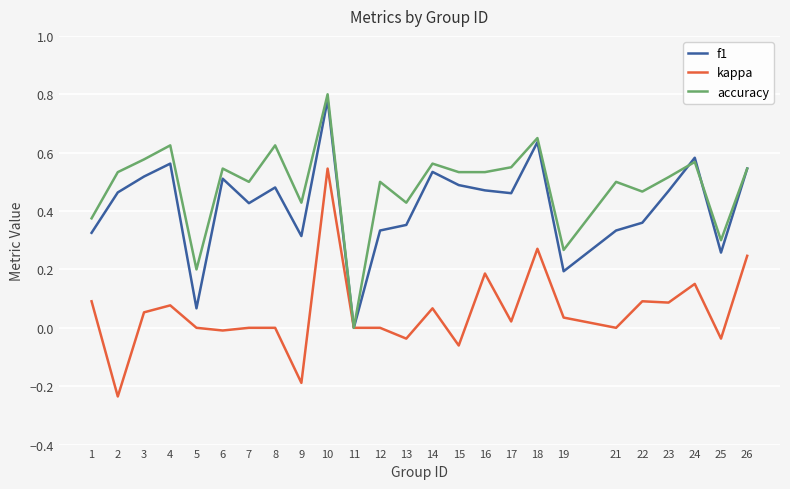

Is it true that f1 equals 0.5 at 26?

True